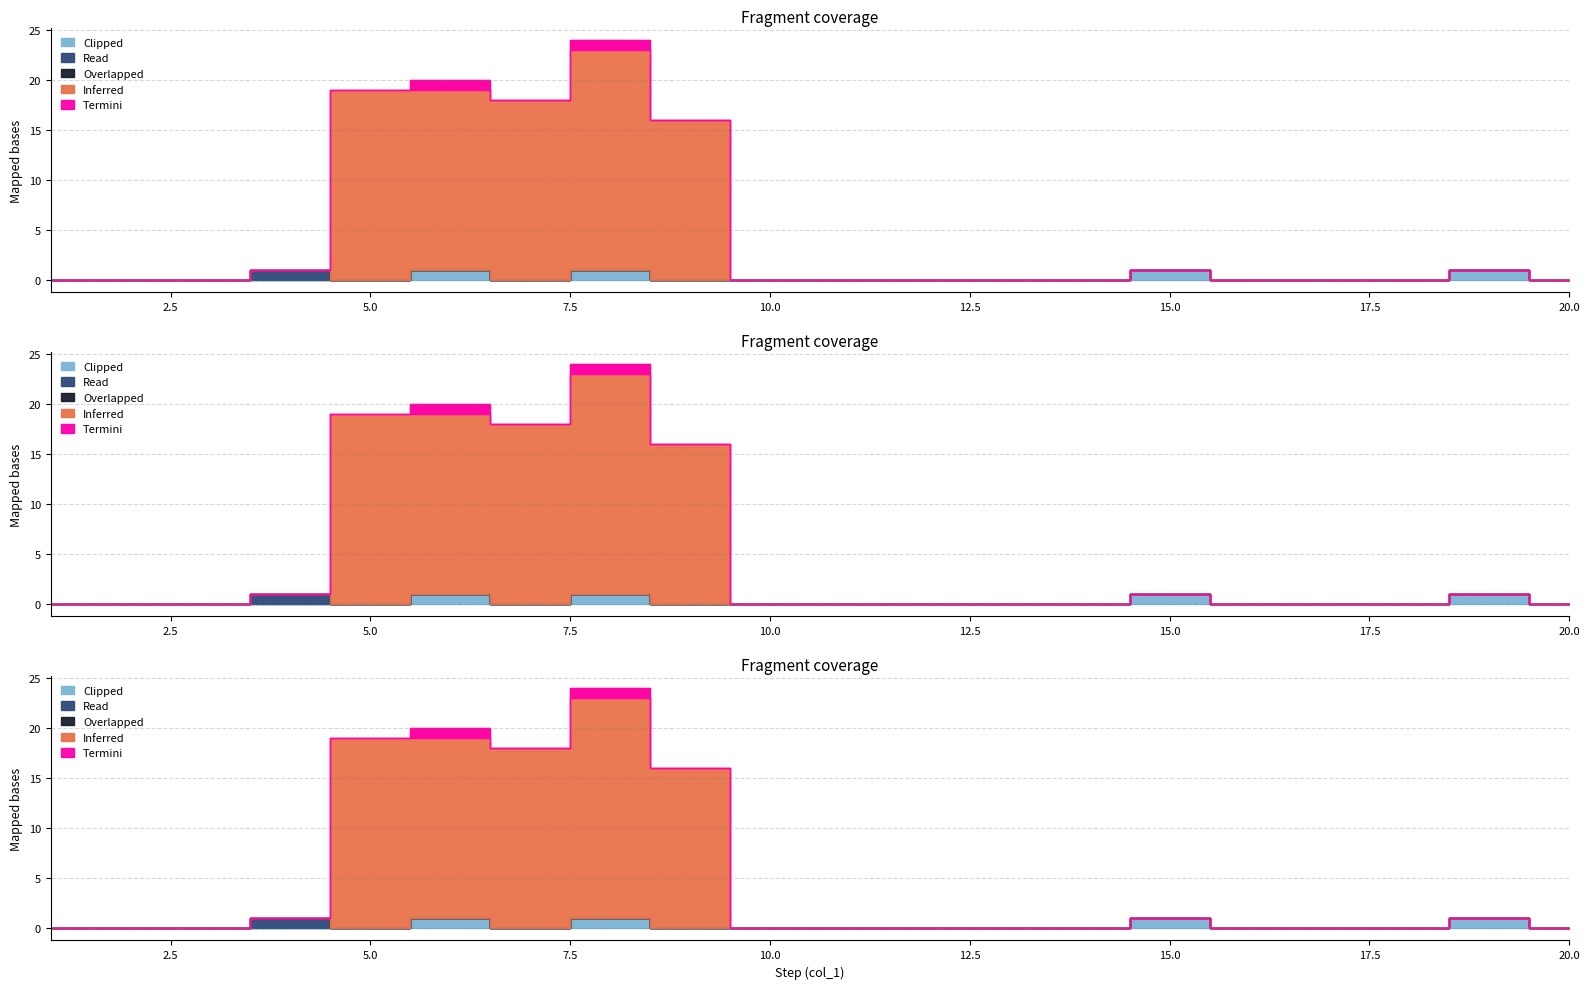

What is the difference between the highest and lowest values at 8?

24